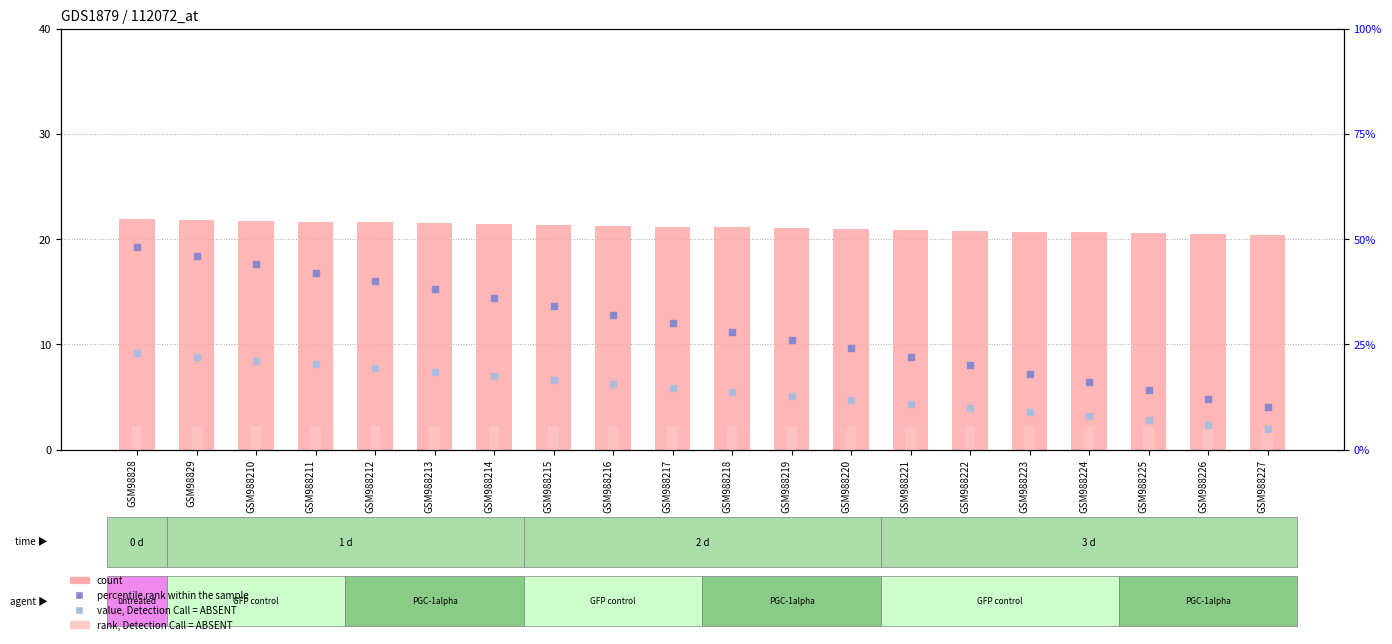

Which series reaches the minimum Y coordinate?

percentile rank within the sample